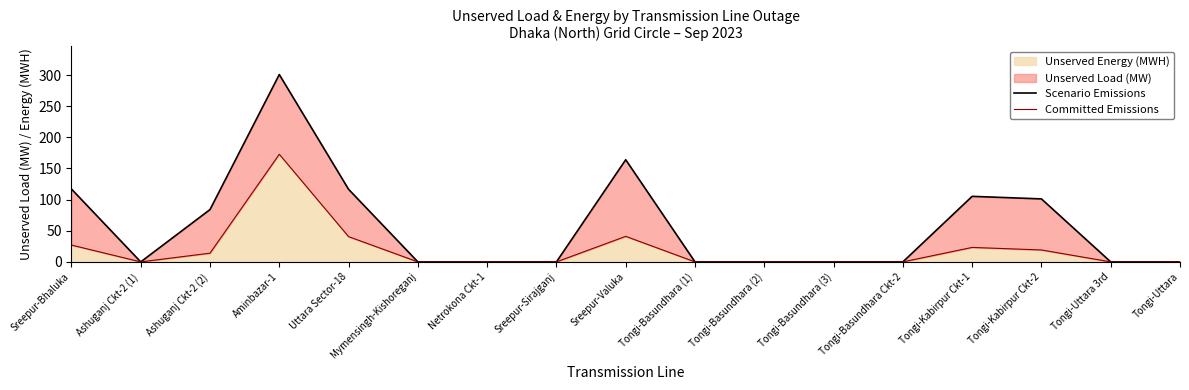

Where is the first local minimum for Committed Emissions?

Ashuganj Ckt-2 (1)